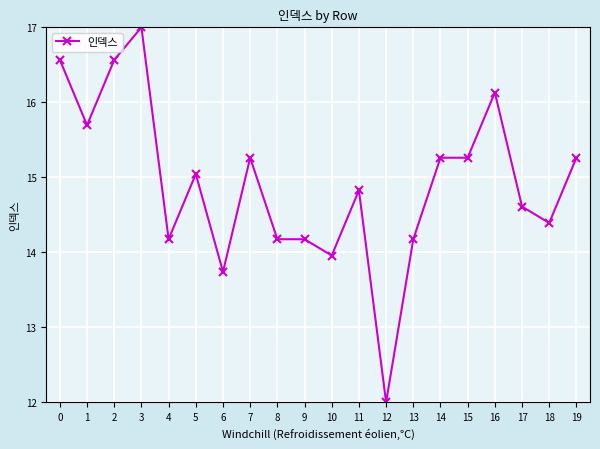

True or false: there are more than 1 points higher than both neighbors.

True